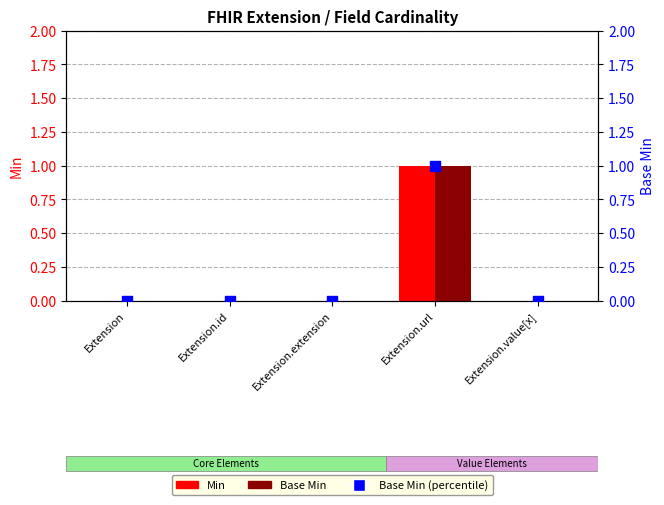

Which series reaches the maximum Y coordinate?

Min